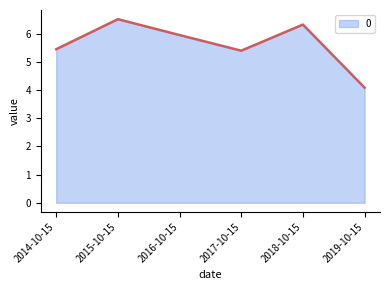

The value at 2015-10-15 is 6.5. True or false?

True